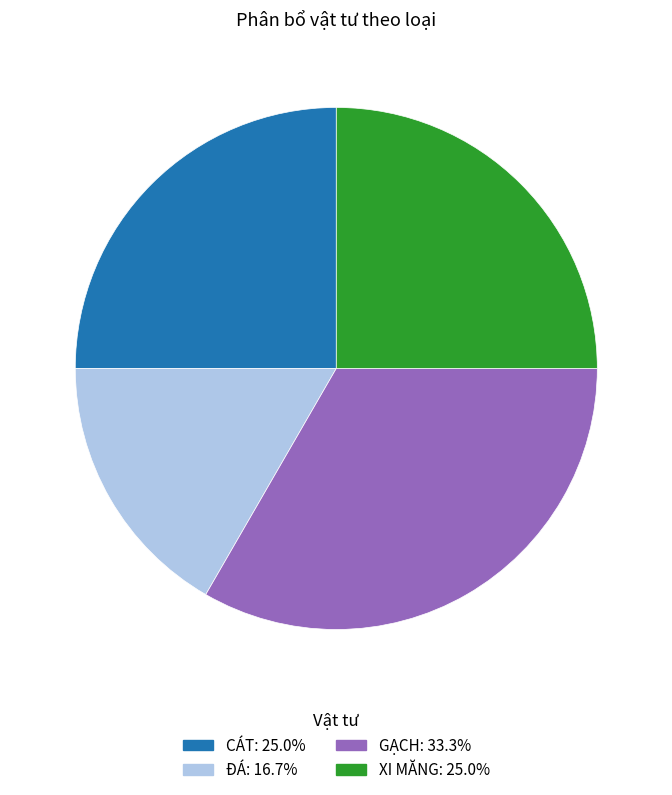

Is ĐÁ the majority of the pie?

No